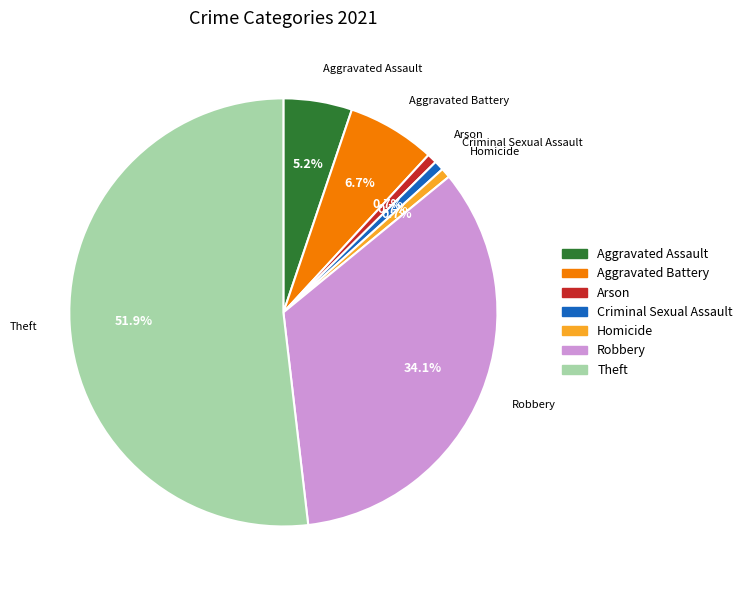

Count the number of slices in the pie.

7